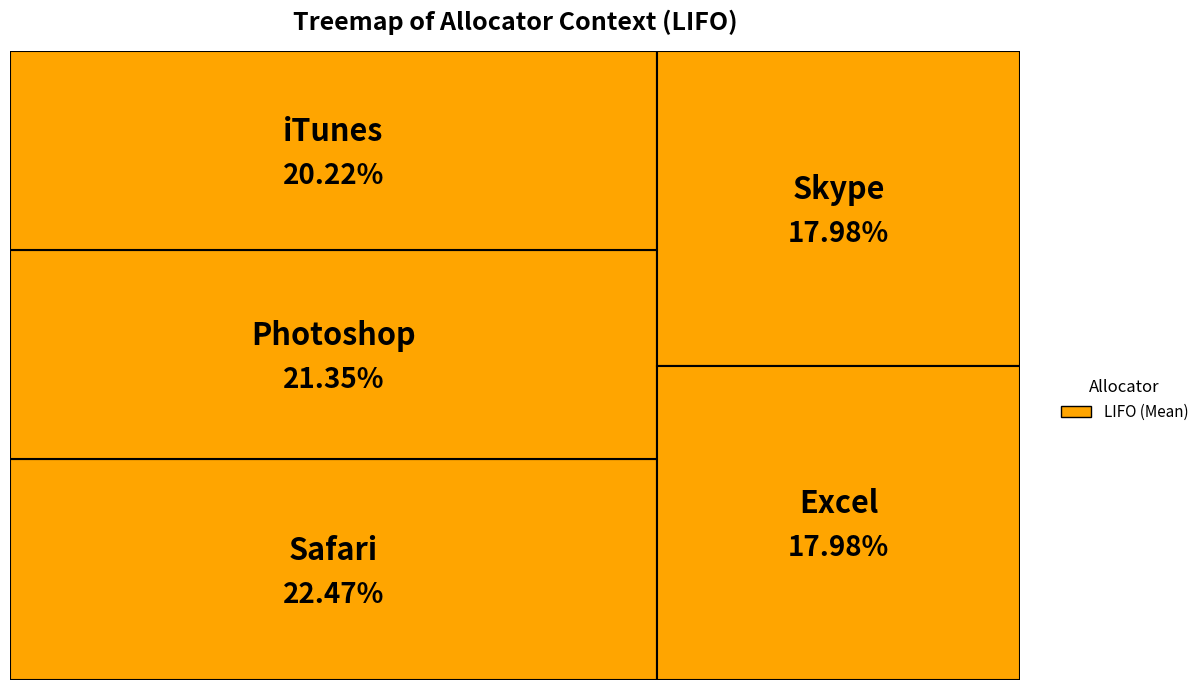

To the nearest percent, what portion does Excel represent?

18%